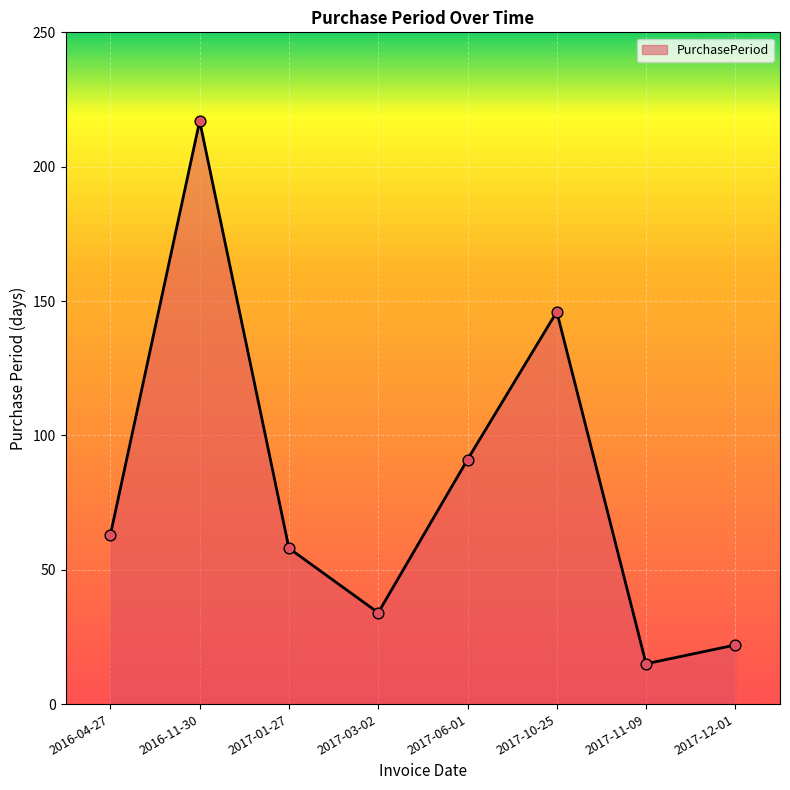

What is the ratio of the value at 2017-10-25 to the value at 2016-04-27?

2.3